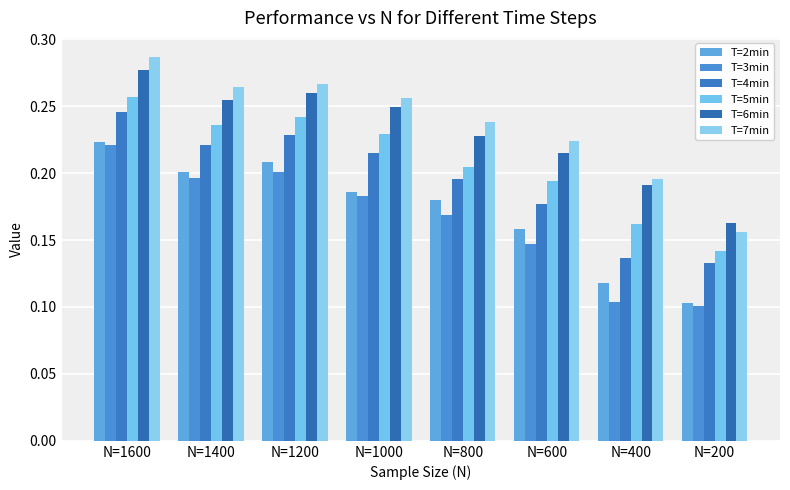

At N=400, list the series in order from largest to smallest.

T=7min, T=6min, T=5min, T=4min, T=2min, T=3min